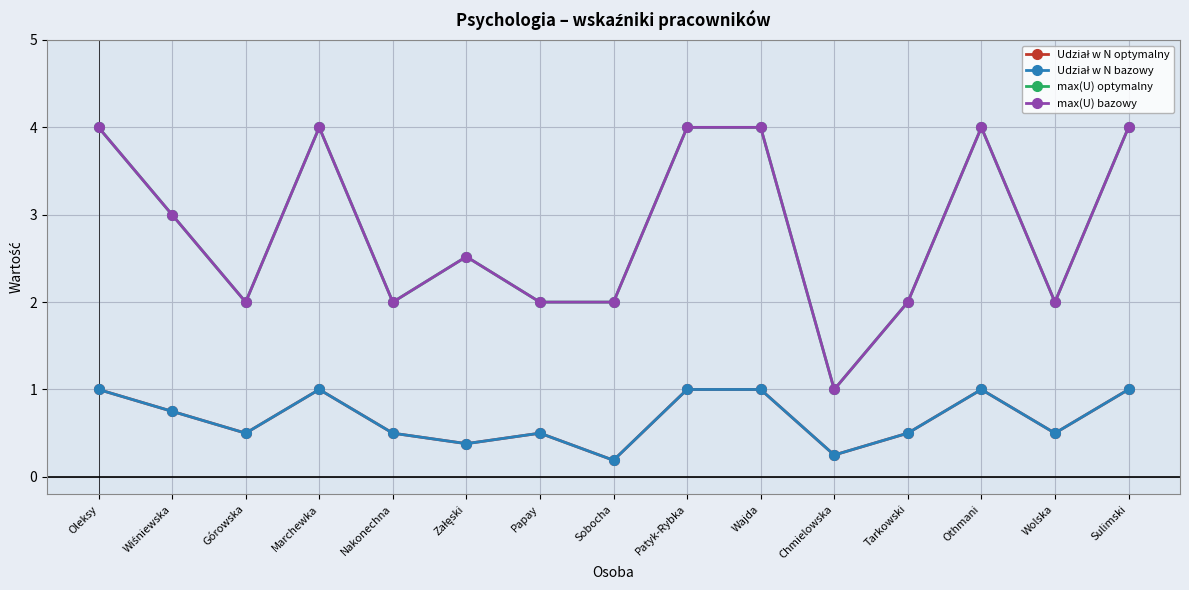

True or false: max(U) bazowy and Udział w N optymalny intersect in this chart.

False